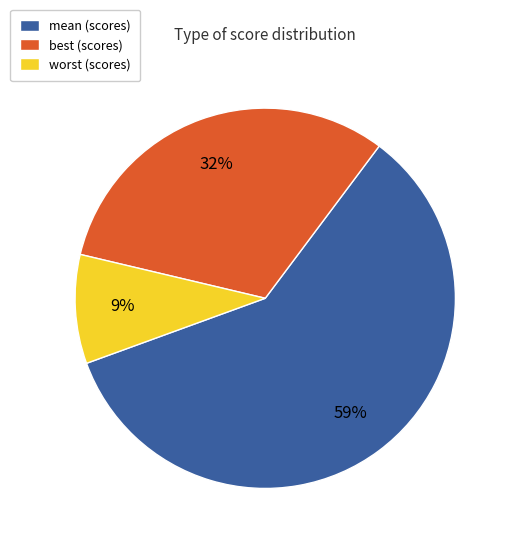

To the nearest percent, what portion does mean represent?

59%